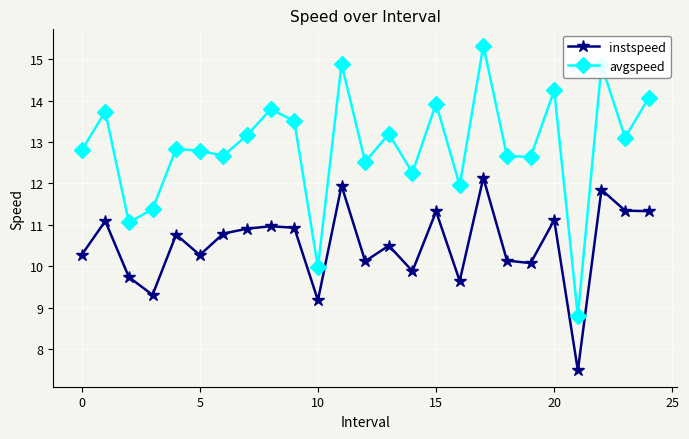

What is the difference between the maximum and second lowest values in the instspeed series?

3.0